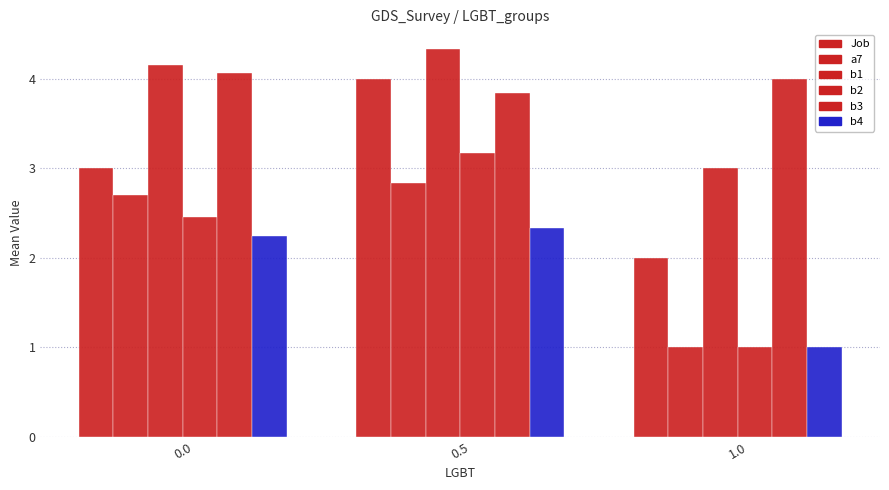

Is the value of b1 at 0.5 greater than the value of Job at 0.0?

Yes